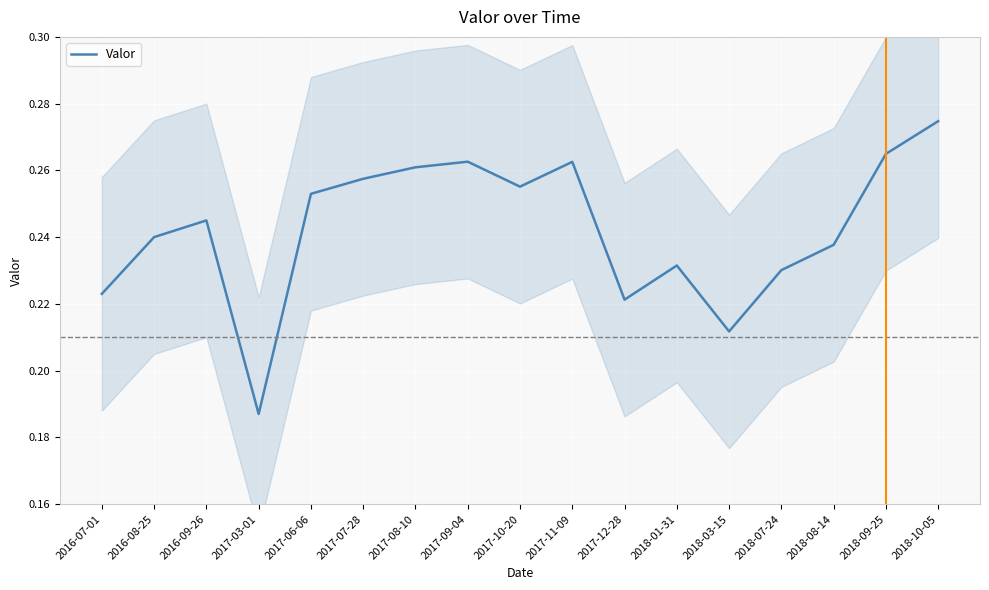

Rank the categories by value from highest to lowest.

2018-10-05, 2018-09-25, 2017-09-04, 2017-11-09, 2017-08-10, 2017-07-28, 2017-10-20, 2017-06-06, 2016-09-26, 2016-08-25, 2018-08-14, 2018-01-31, 2018-07-24, 2016-07-01, 2017-12-28, 2018-03-15, 2017-03-01